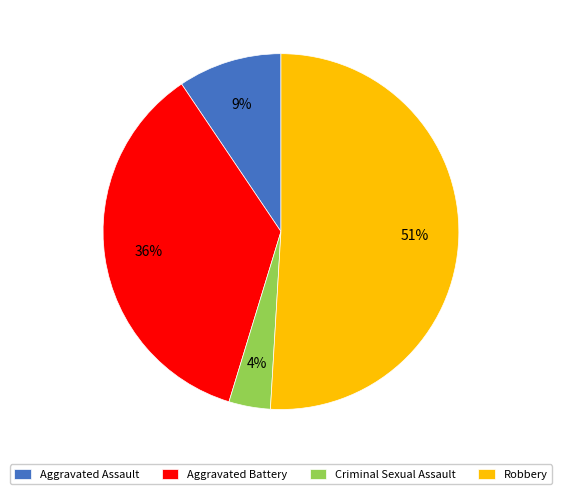

Does any single category account for the majority?

Yes